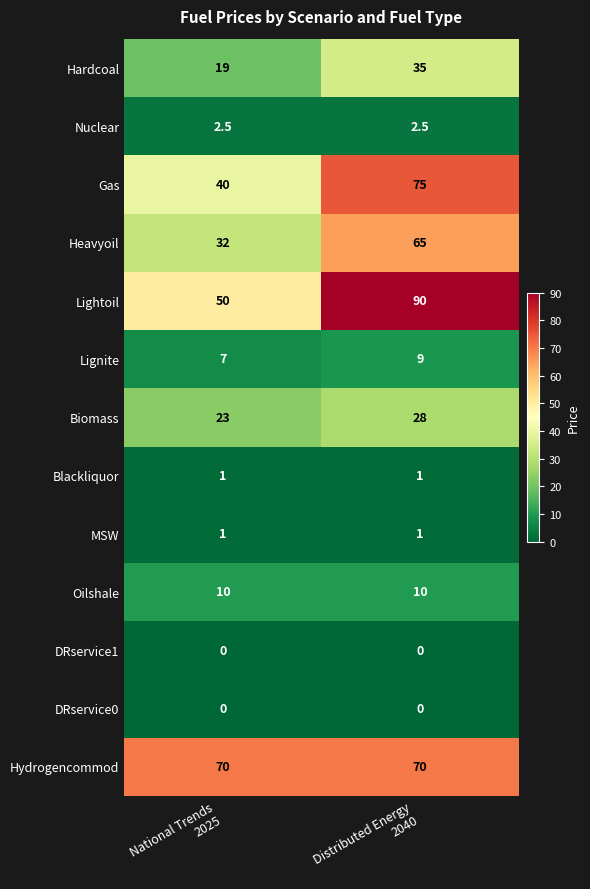

At which category does the chart reach its peak across all series?

Distributed Energy
2040